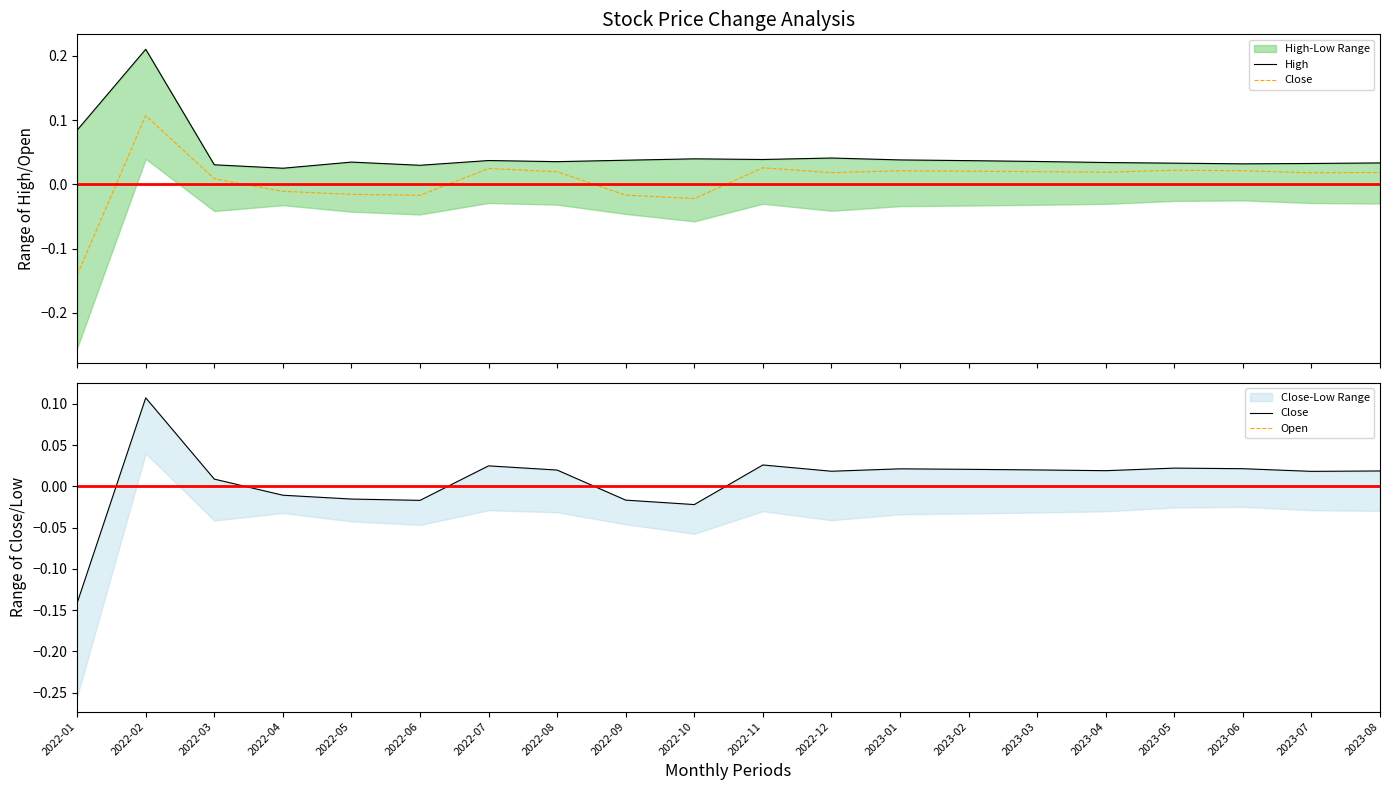

True or false: High has a value of 0.0 at 2022-12.

True